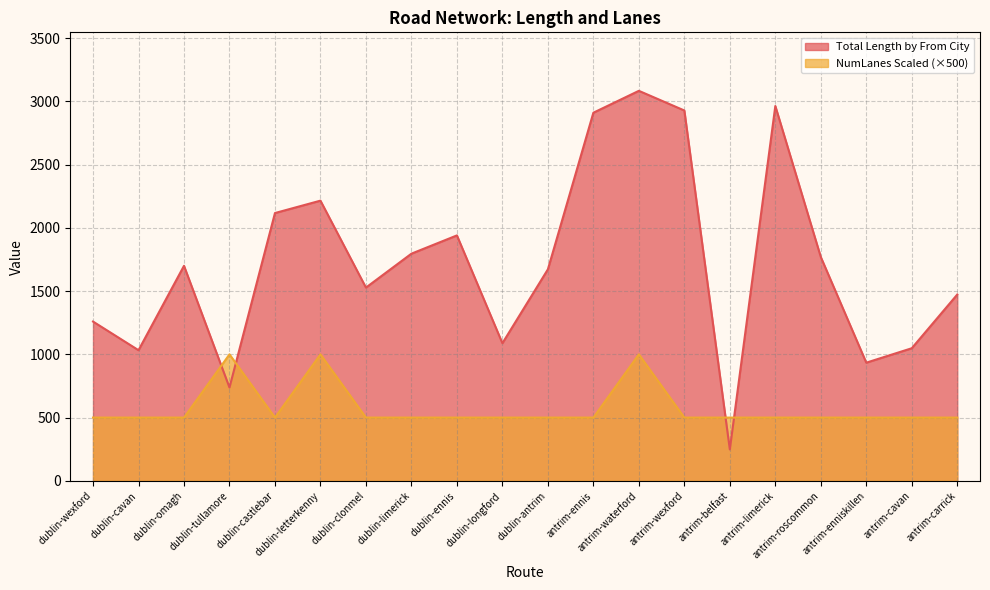

True or false: NumLanes Scaled has a value of 429.7 at dublin-letterkenny.

False